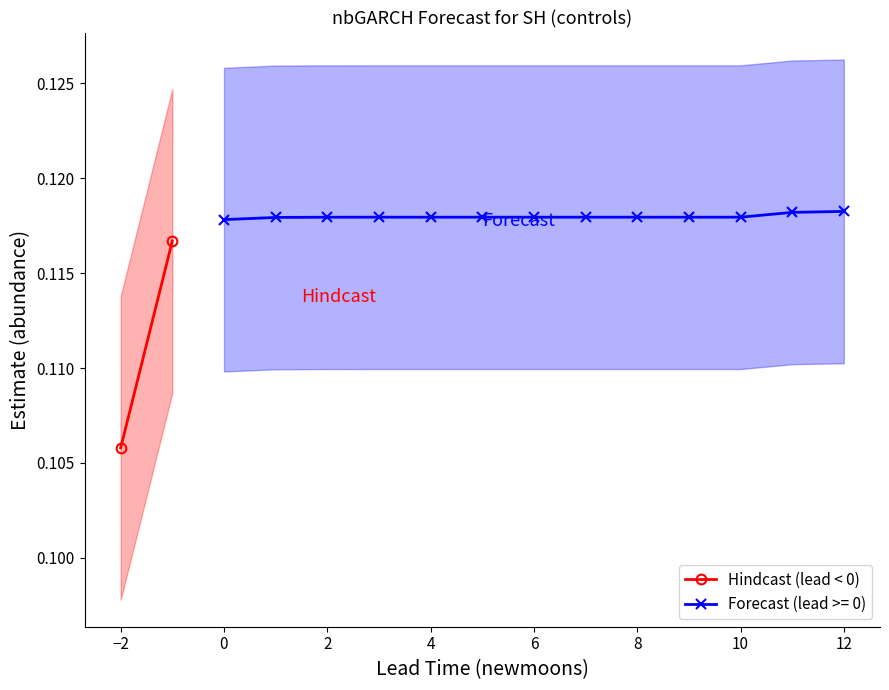

True or false: Forecast (lead >= 0) has more than 0 interior local peaks.

True